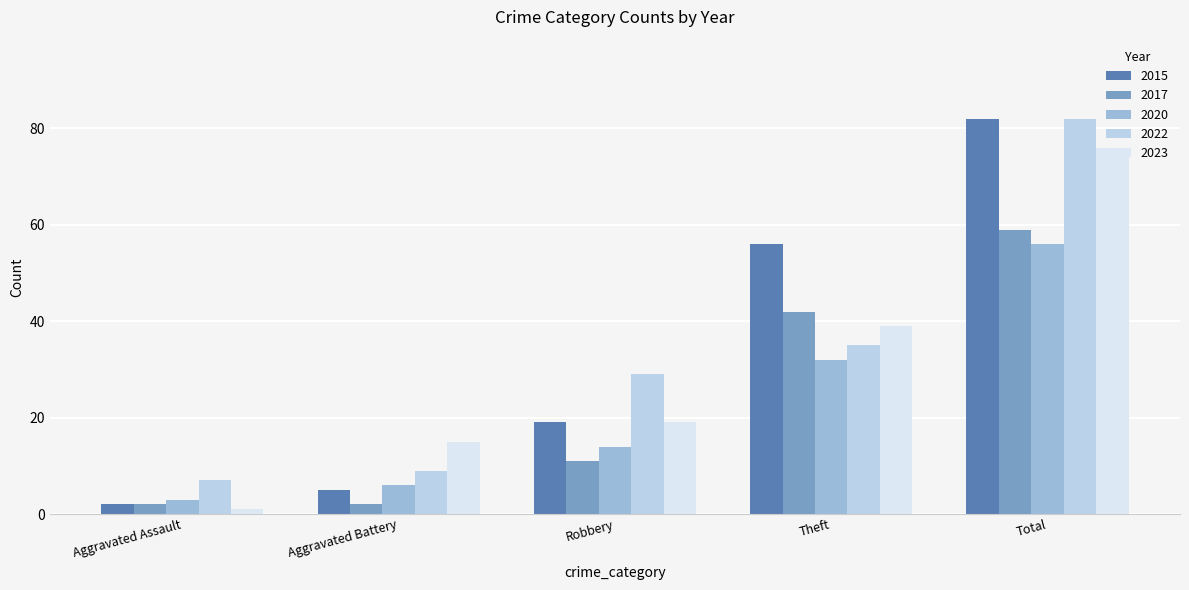

How many bars are there in each group?

5